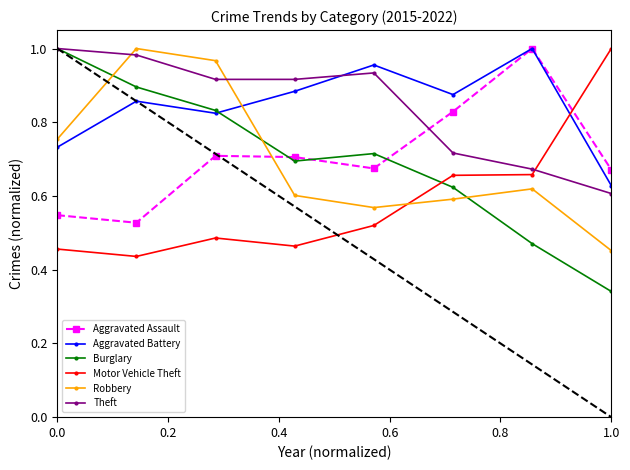

True or false: Robbery and Motor Vehicle Theft cross at least once.

True